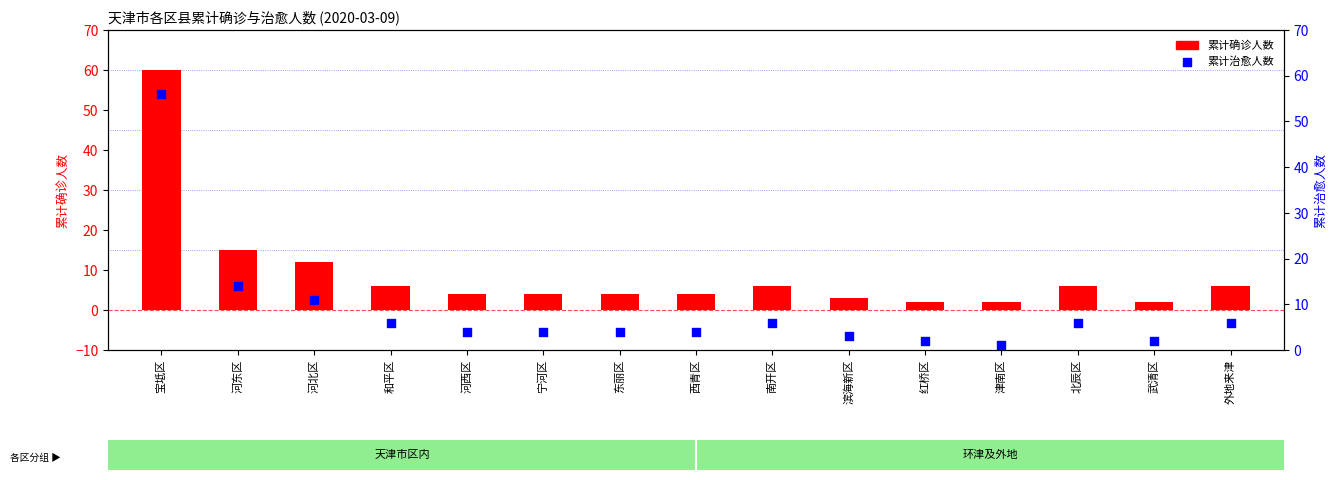

Is the value of 累计确诊人数 at 北辰区 greater than the value of 累计治愈人数 at 宁河区?

Yes